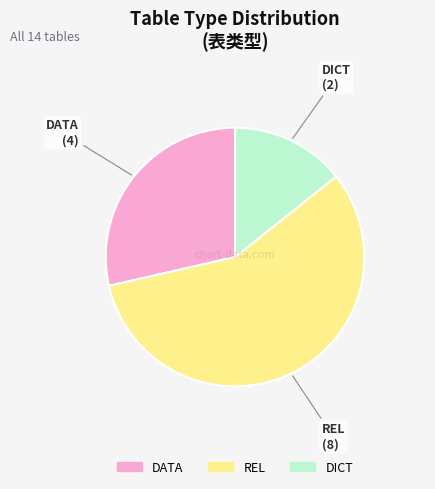

What is the majority slice?

REL